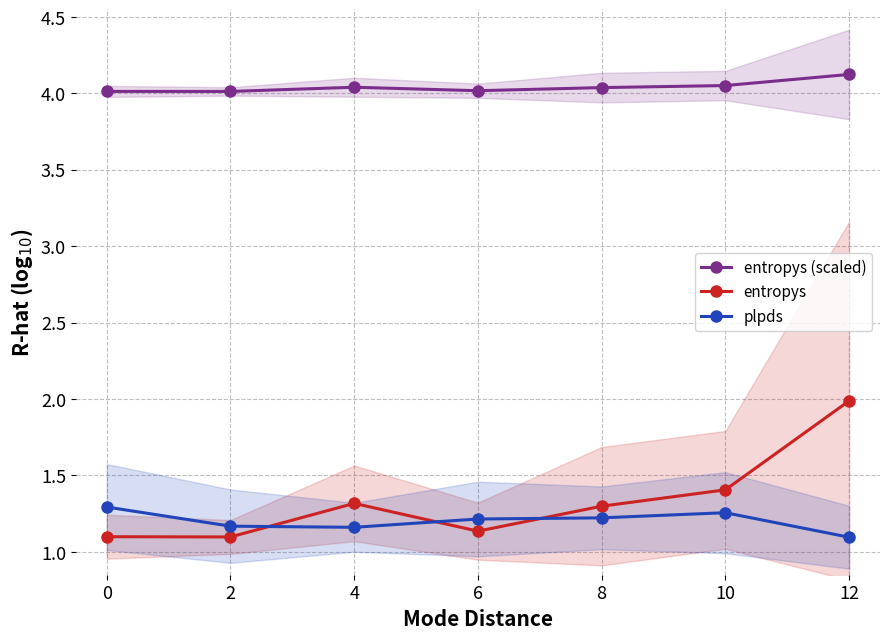

How many entropys (scaled) values are between 4 and 5?

7